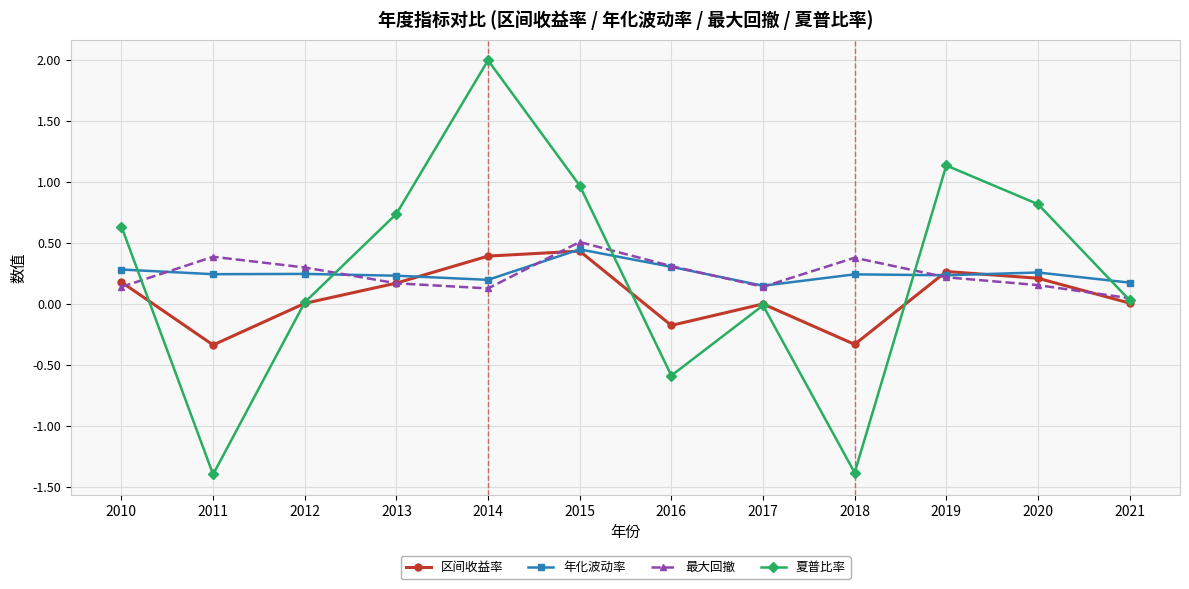

Between 2013 and 2020, which series saw the biggest shift?

夏普比率